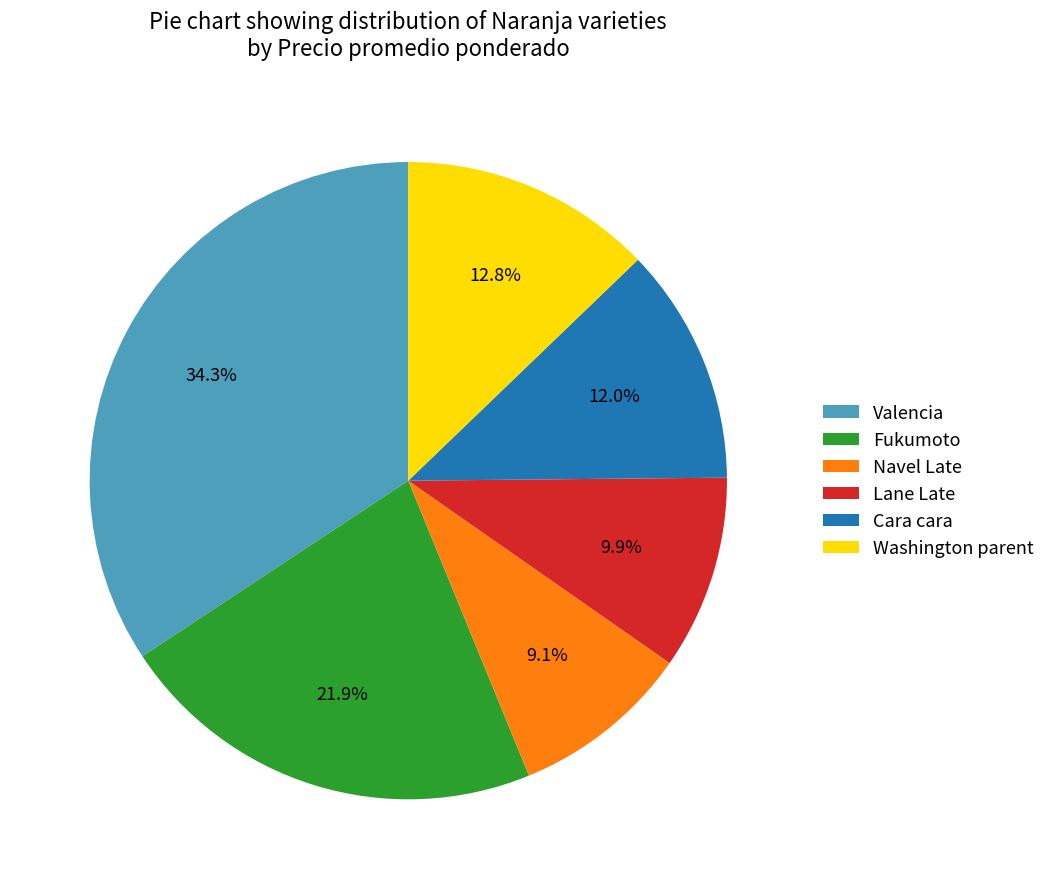

To the nearest percent, what is the average slice percentage?

17%